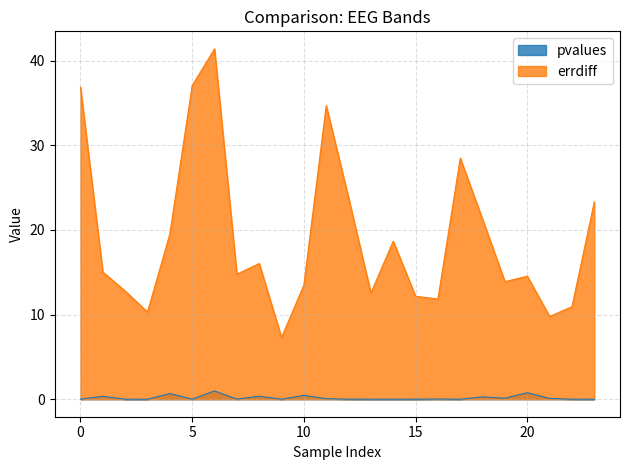

What is the total value across all series at 2?

12.8